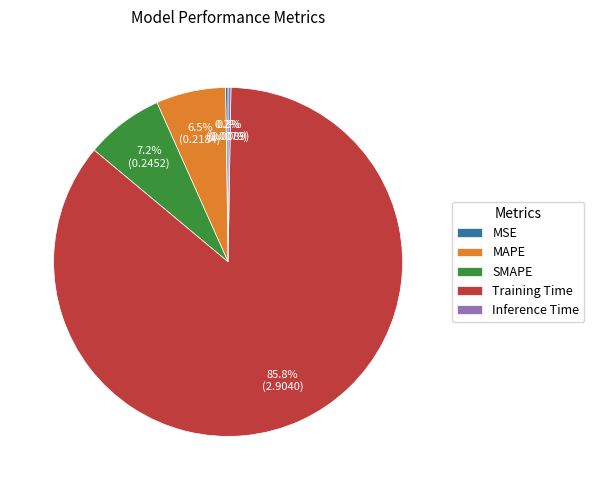

Which slice represents more than half of the pie?

Training Time